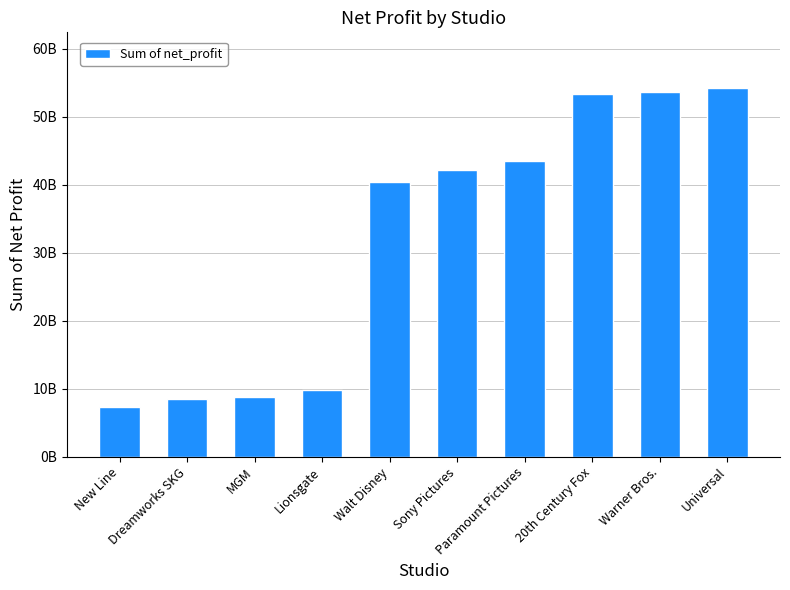

Reading left to right, list all the values displayed in this chart.

7340997997	8390870129	8791537581	9793197681	40378576949	42151554475	43438372812	53298953505	53701574966	54269923767